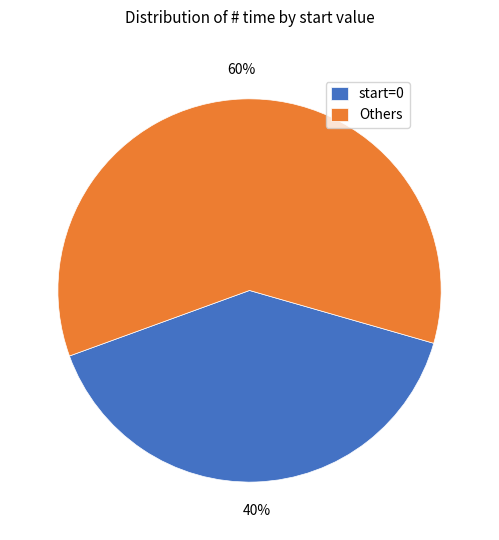

To the nearest percent, what percentage of the pie is start=0?

40%